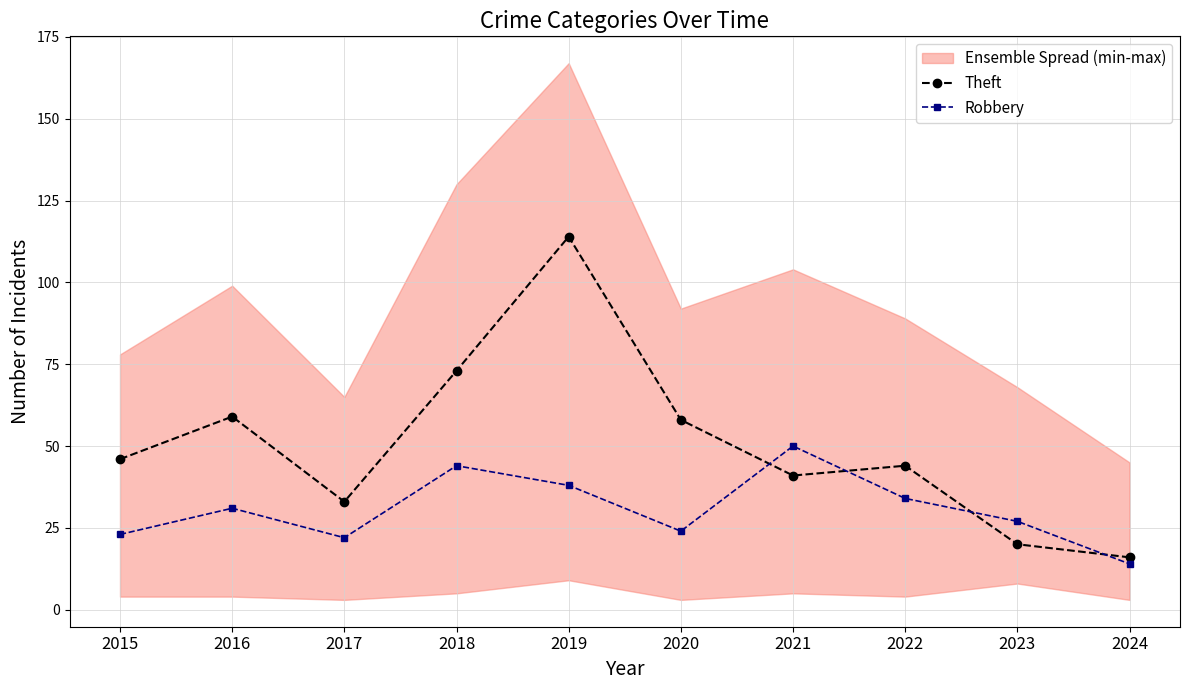

In Theft, how many points are higher than both neighbors (excluding endpoints)?

3